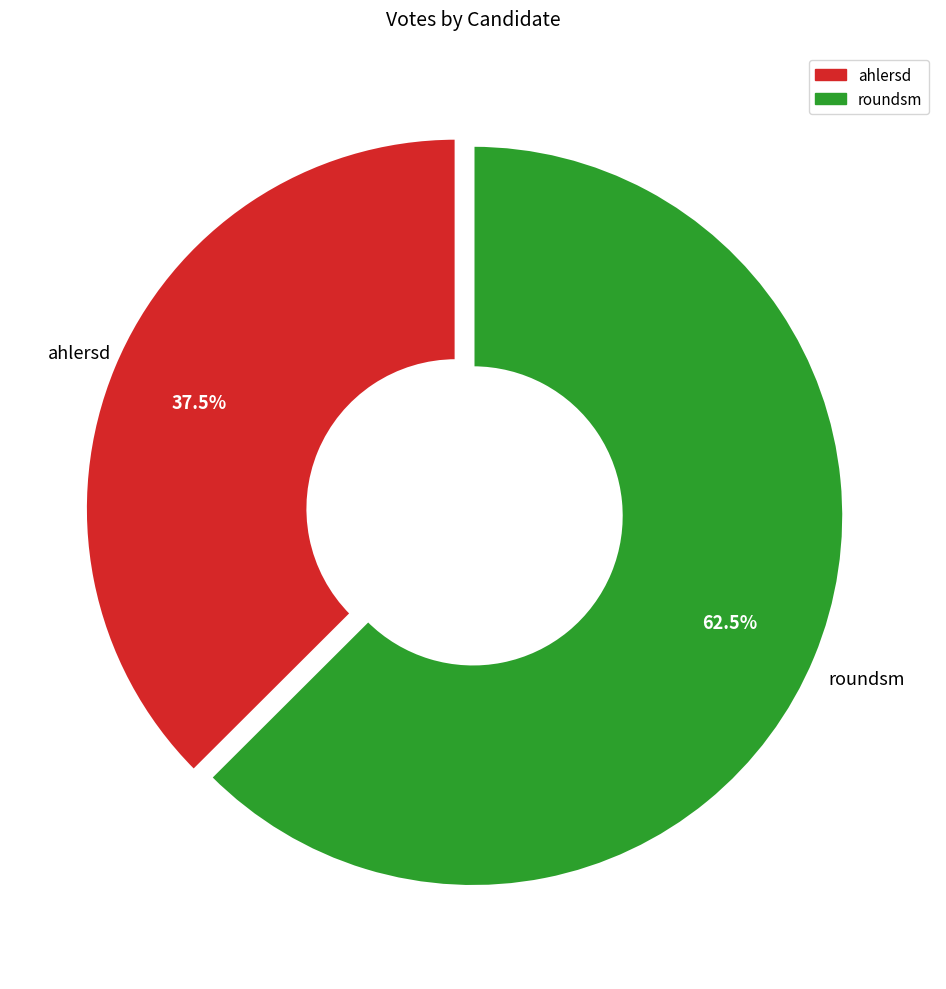

Which slice is the largest?

roundsm